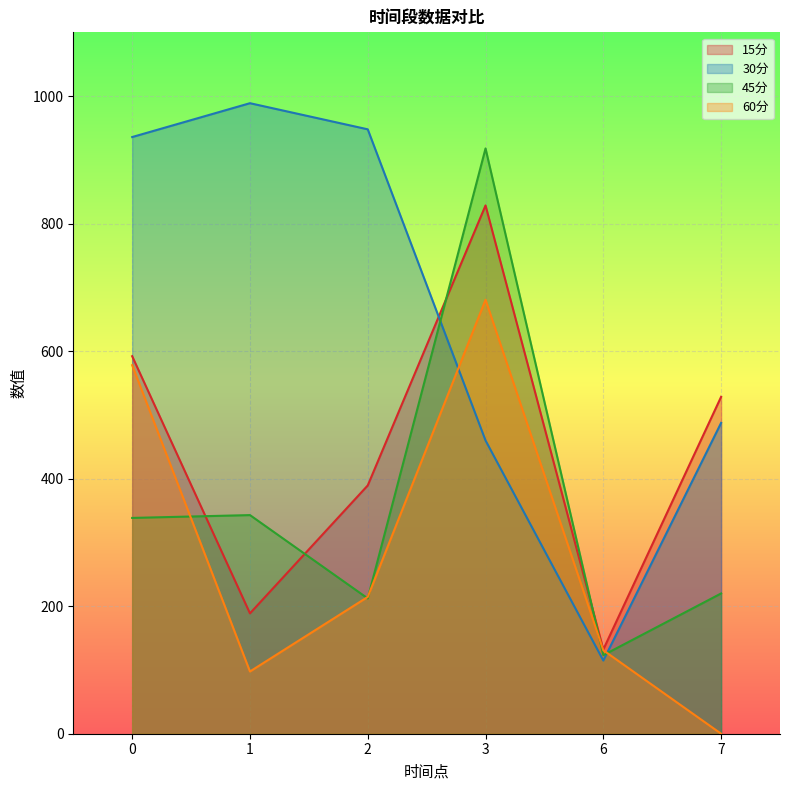

Where is 60分 nearest to the value 340?

2